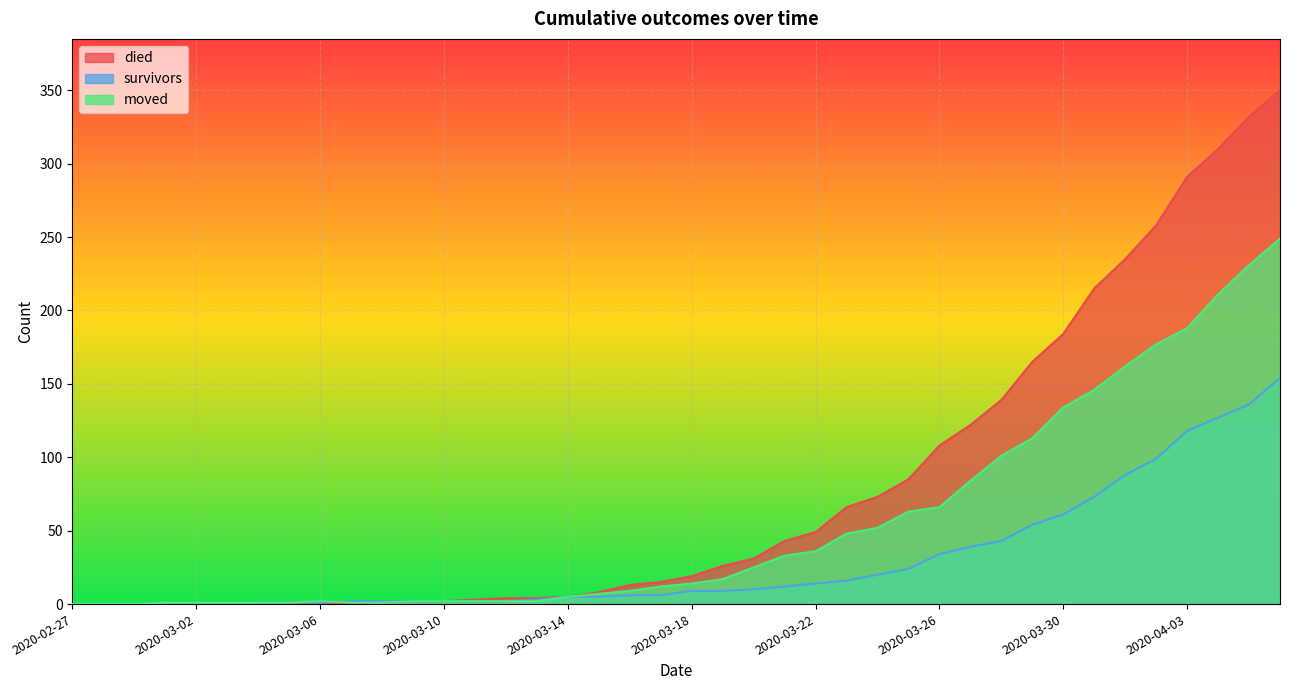

How many intersections are there between died and moved?

1